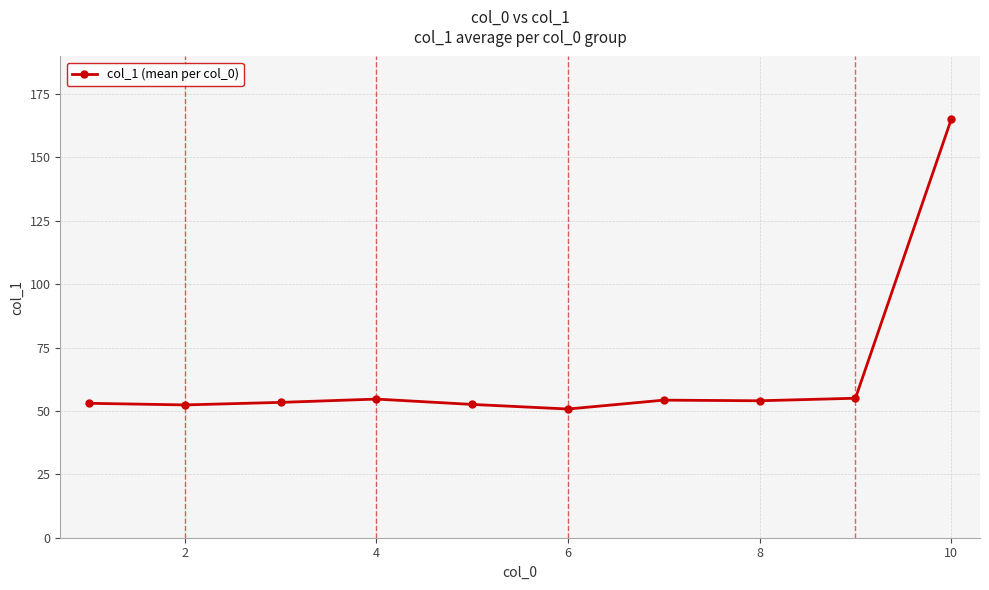

True or false: there are more than 0 points higher than both neighbors.

True